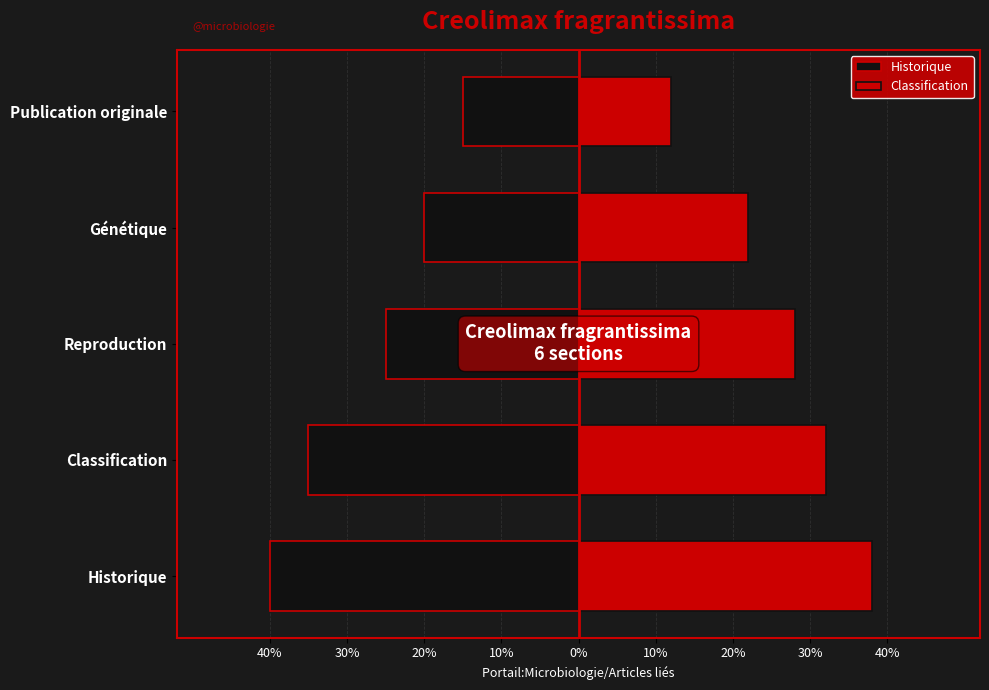

Reading left to right, what are all the values shown in this chart?

Historique: -40	-35	-25	-20	-15
Classification: 38	32	28	22	12